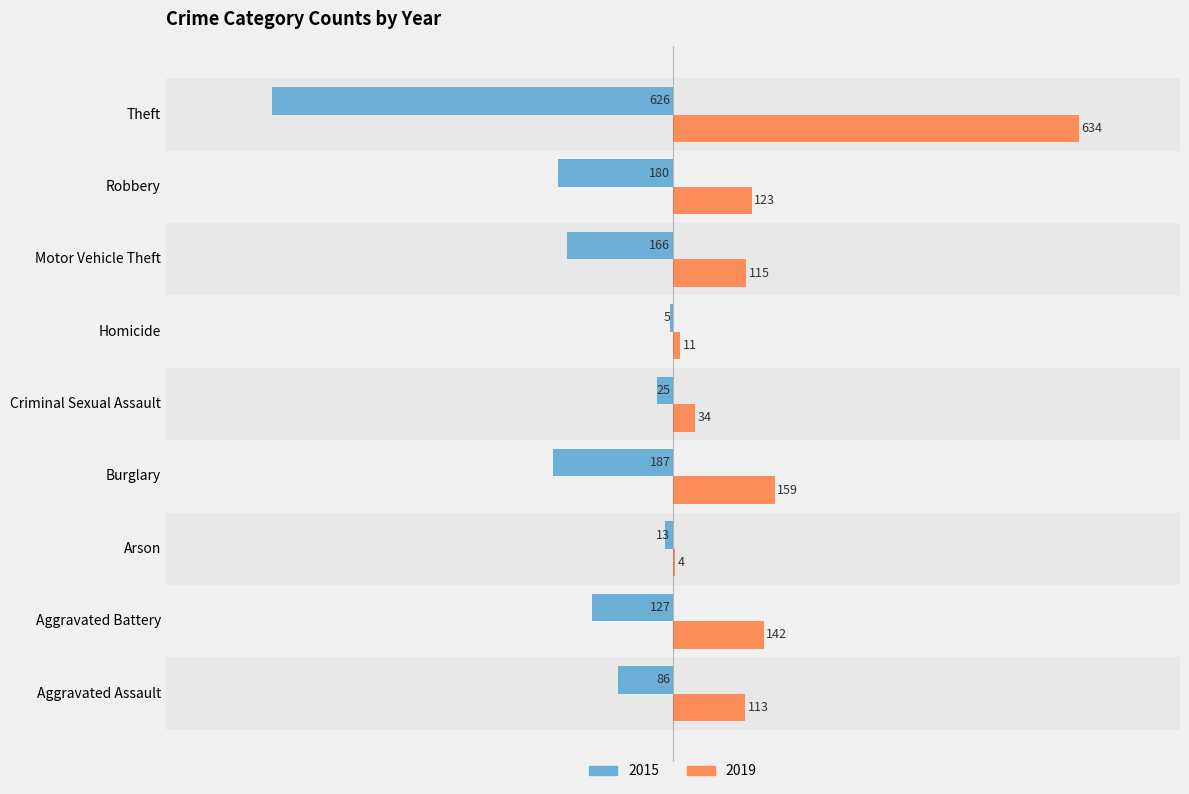

Between Aggravated Battery and Criminal Sexual Assault, which series saw the biggest shift?

2019